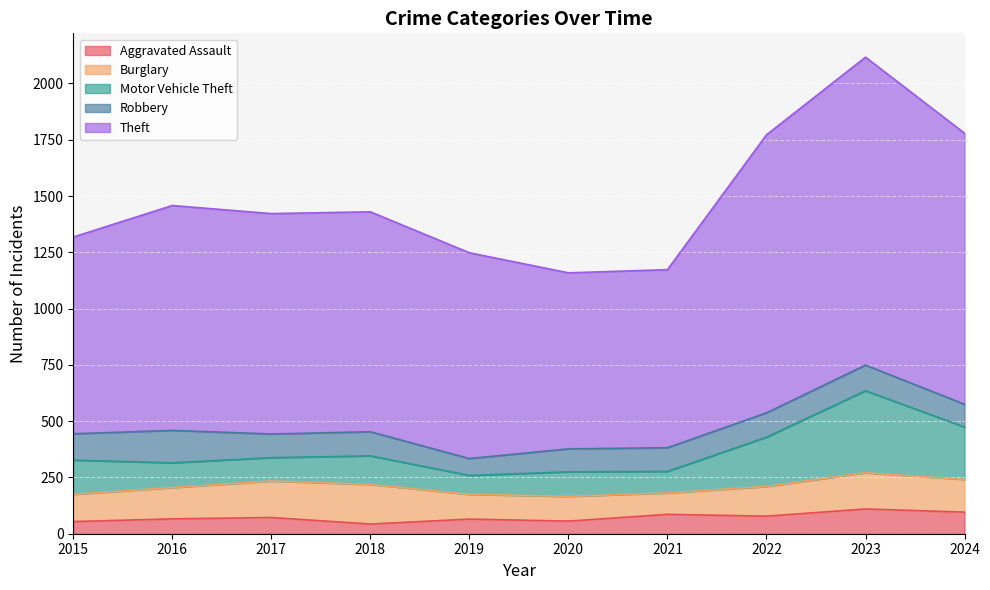

How many data points in Theft are less than 1430?

5